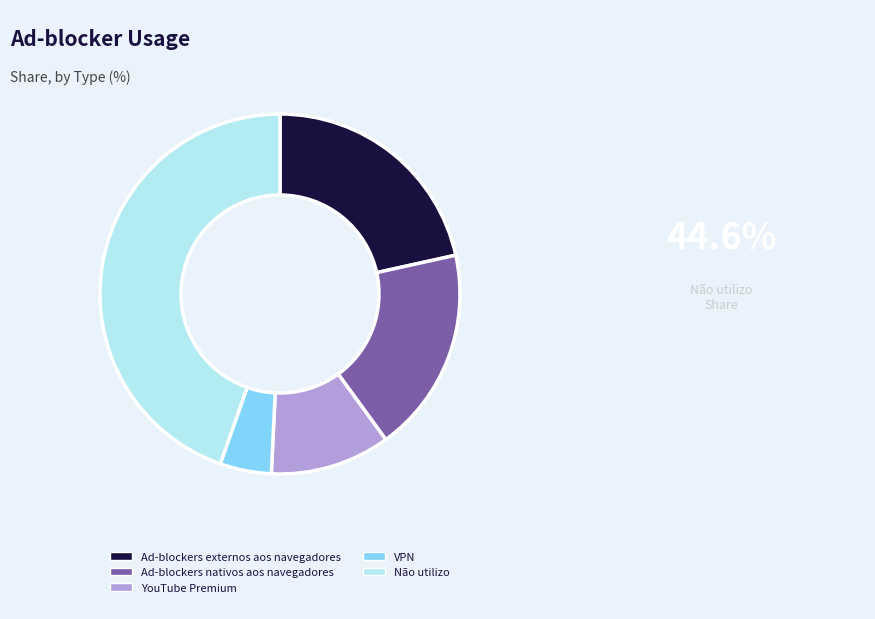

Count the number of slices in the pie.

5